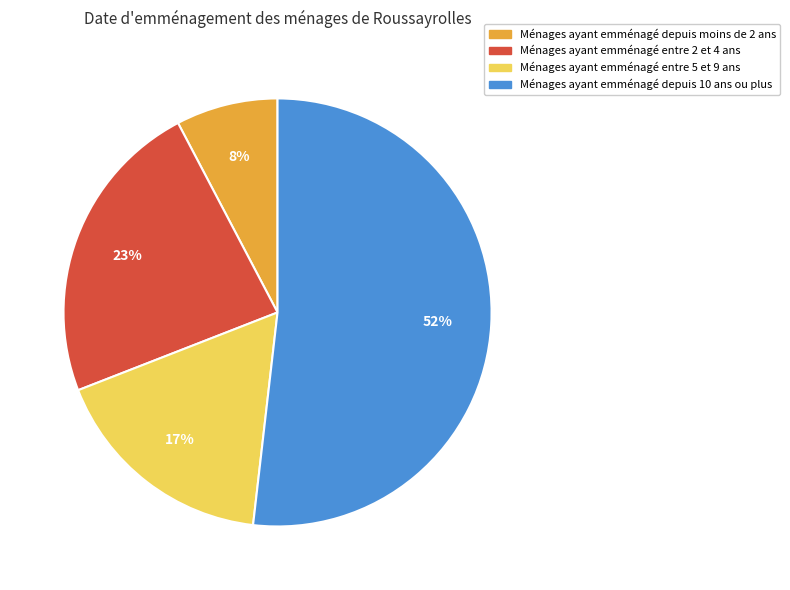

Does any single category account for the majority?

Yes